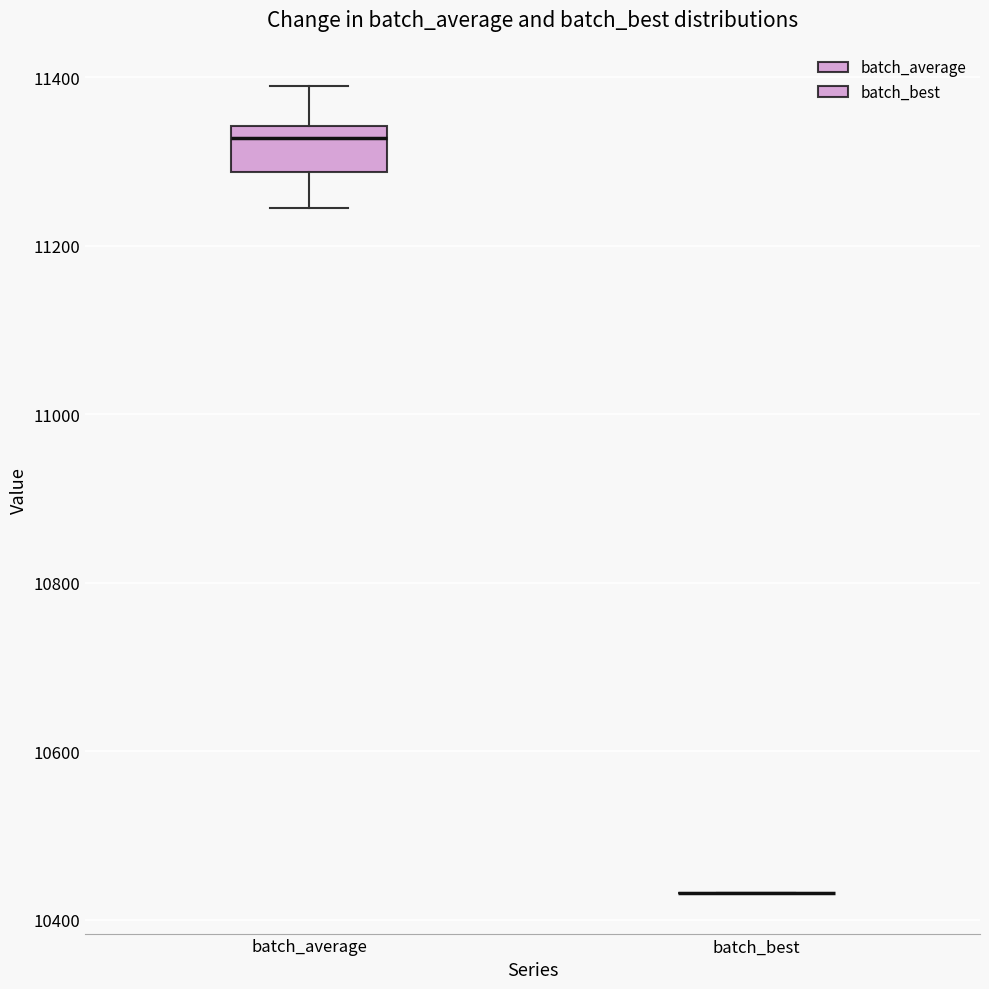

Where is the lower edge of the box for batch_average on the y-axis? The values are not printed on the chart, so give them approximately, as read against the axis.

11280